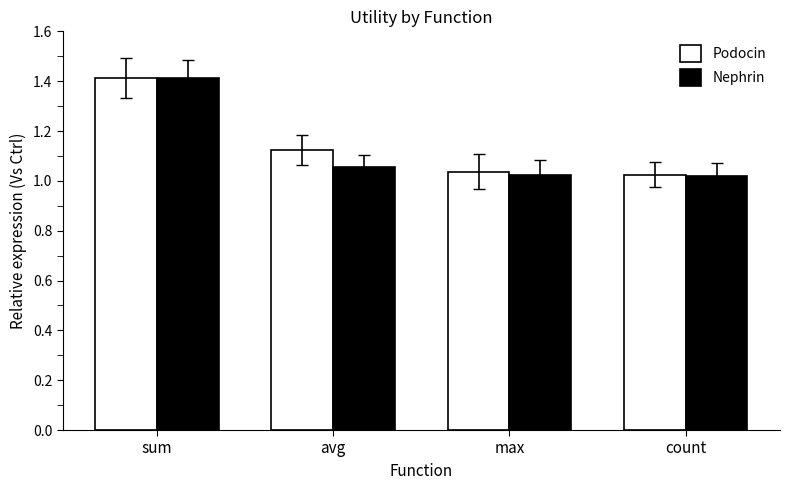

What are all the series names shown in the legend?

Podocin, Nephrin